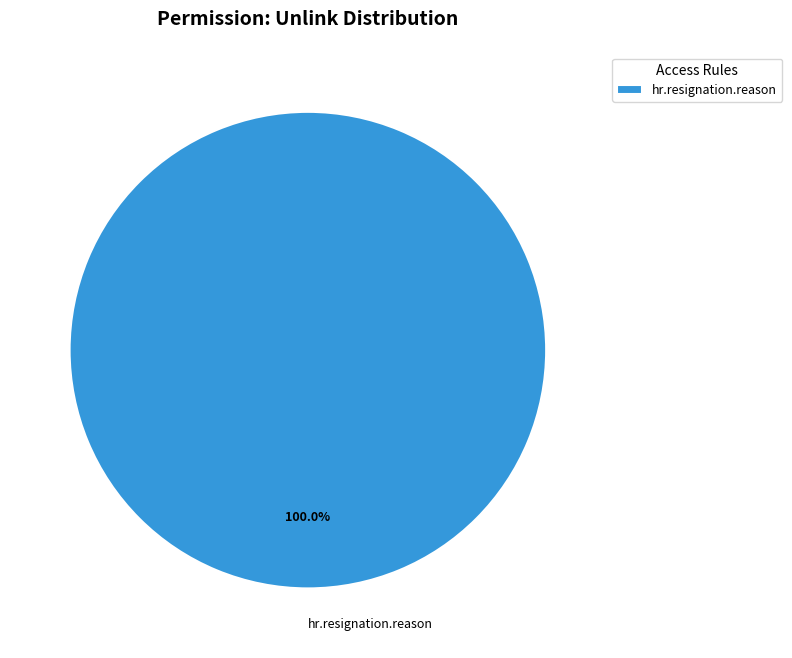

Does hr.resignation.reason represent more than half of the total?

Yes